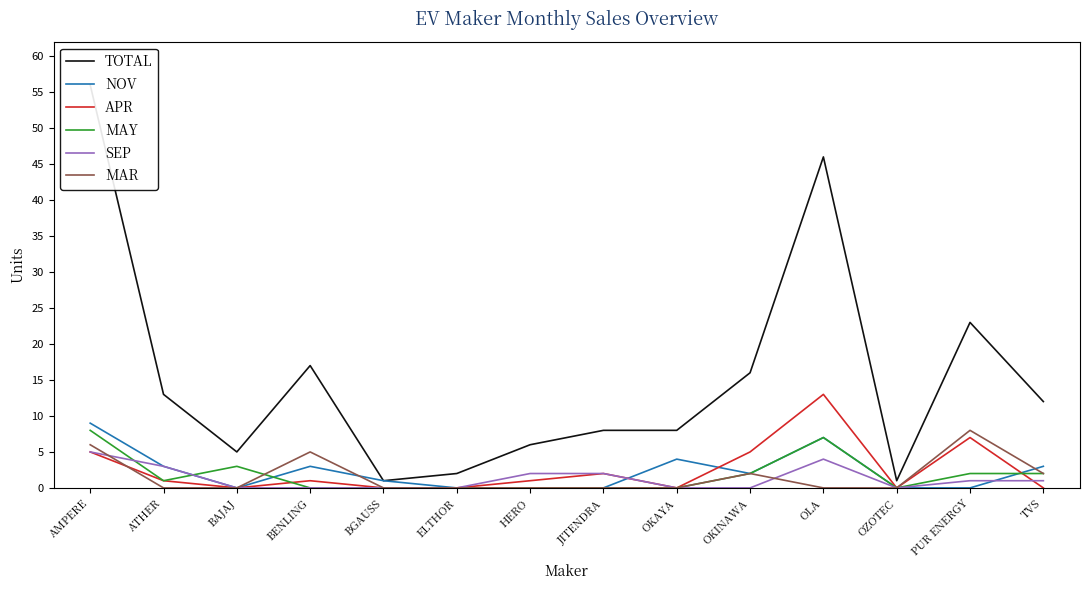

The SEP series shows 2 at HERO. True or false?

True